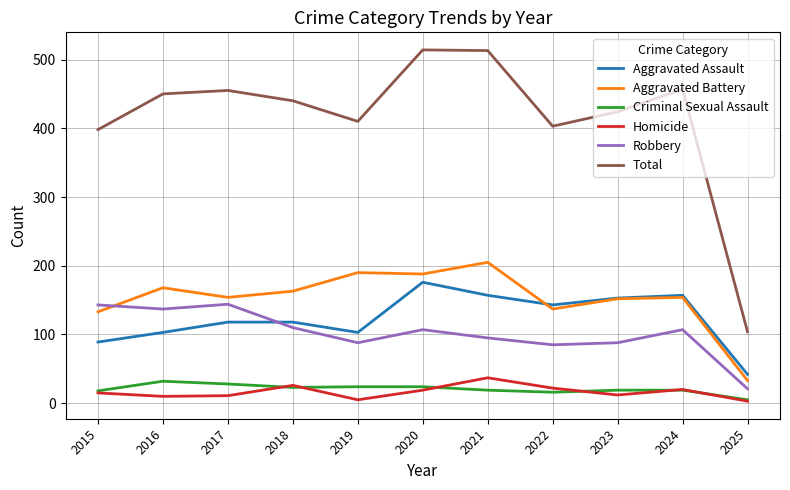

Which series has the widest spread of values?

Total